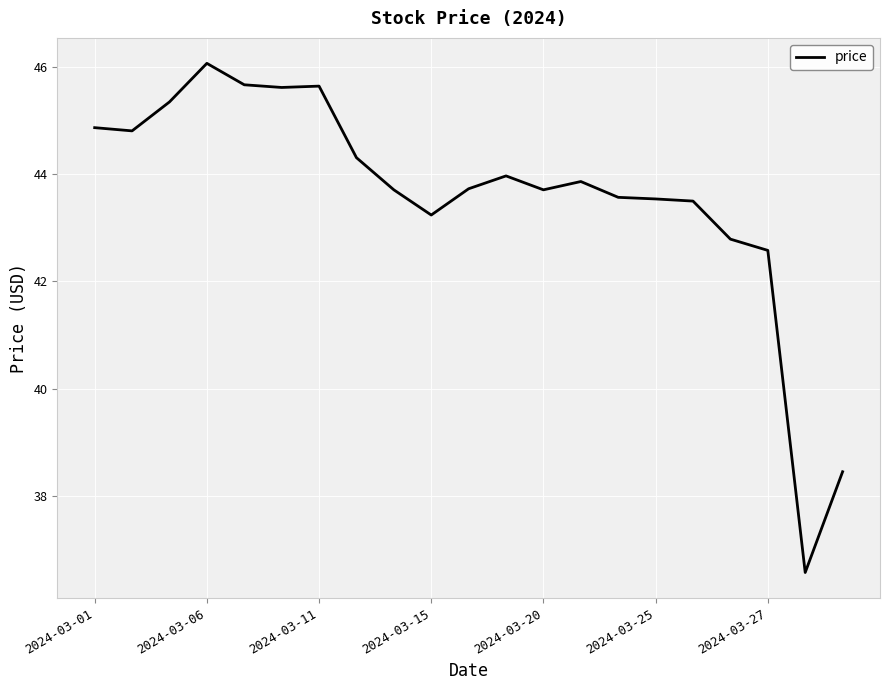

What is the average value?

43.6